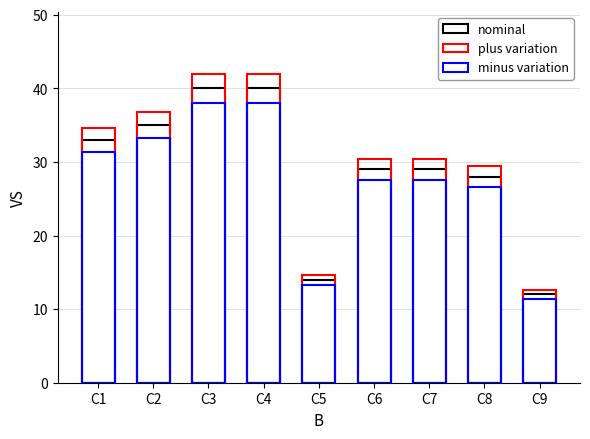

Is it true that nominal equals 40.0 at C3?

True